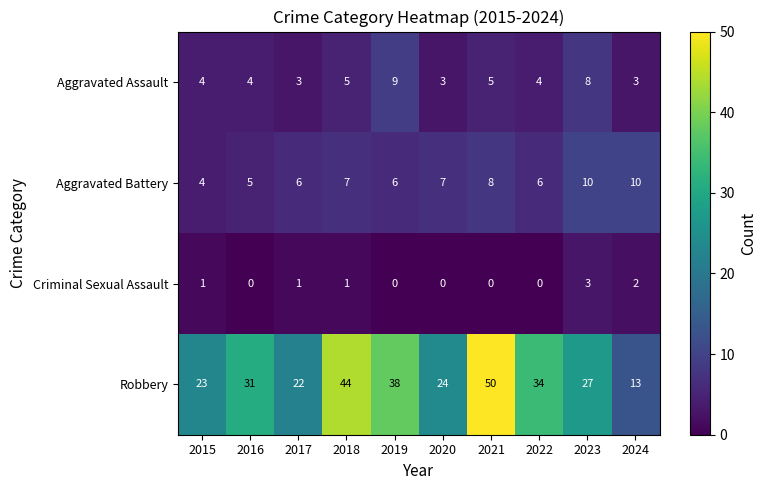

How many Aggravated Battery values are between 6 and 8?

6